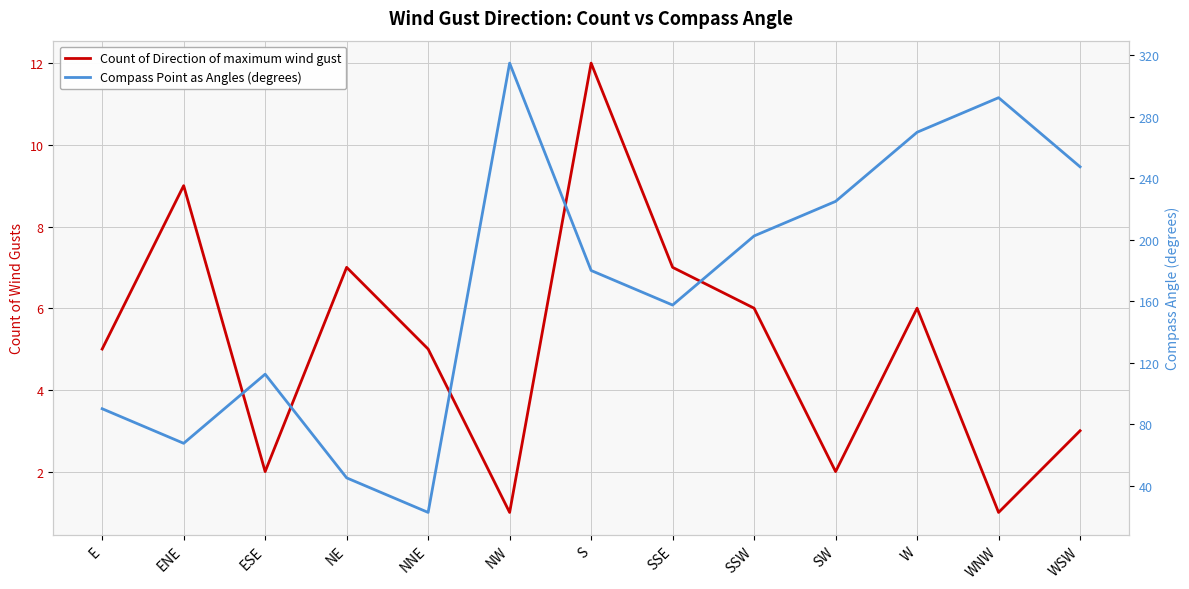

List the series in order of their overall mean, lowest first.

Count of Direction of maximum wind gust, Compass Point as Angles (degrees)